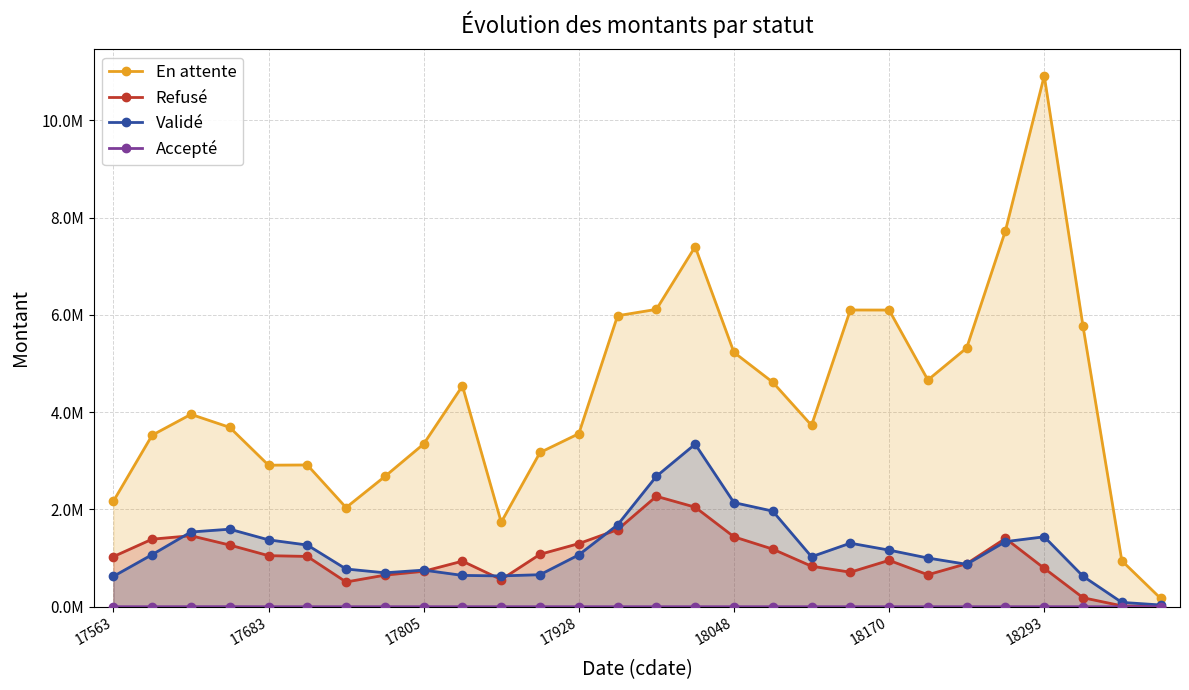

What is the difference between the Validé values at 24 and 22?

565283.7